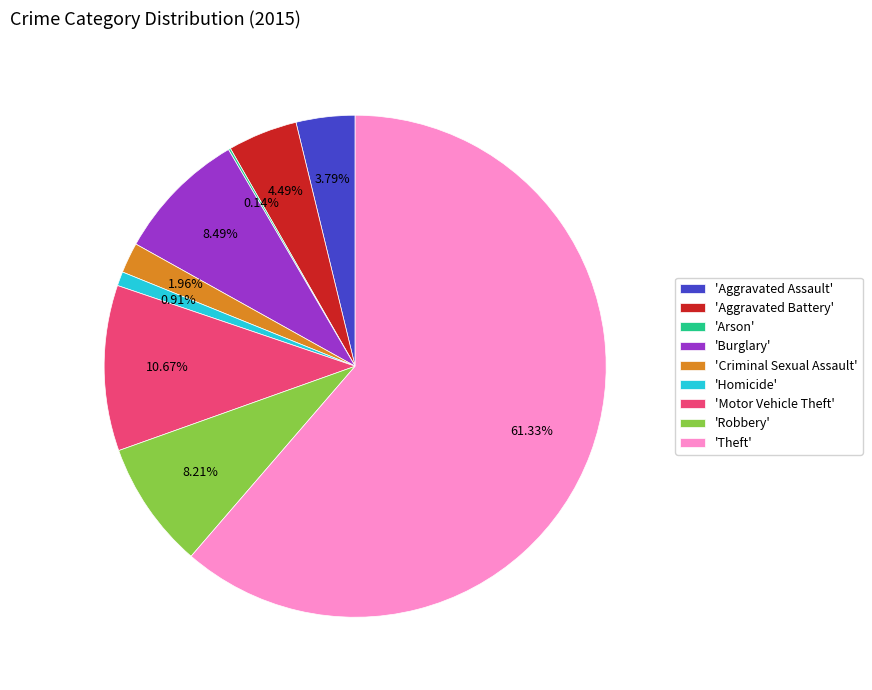

Is there any slice that represents more than half of the pie?

Yes